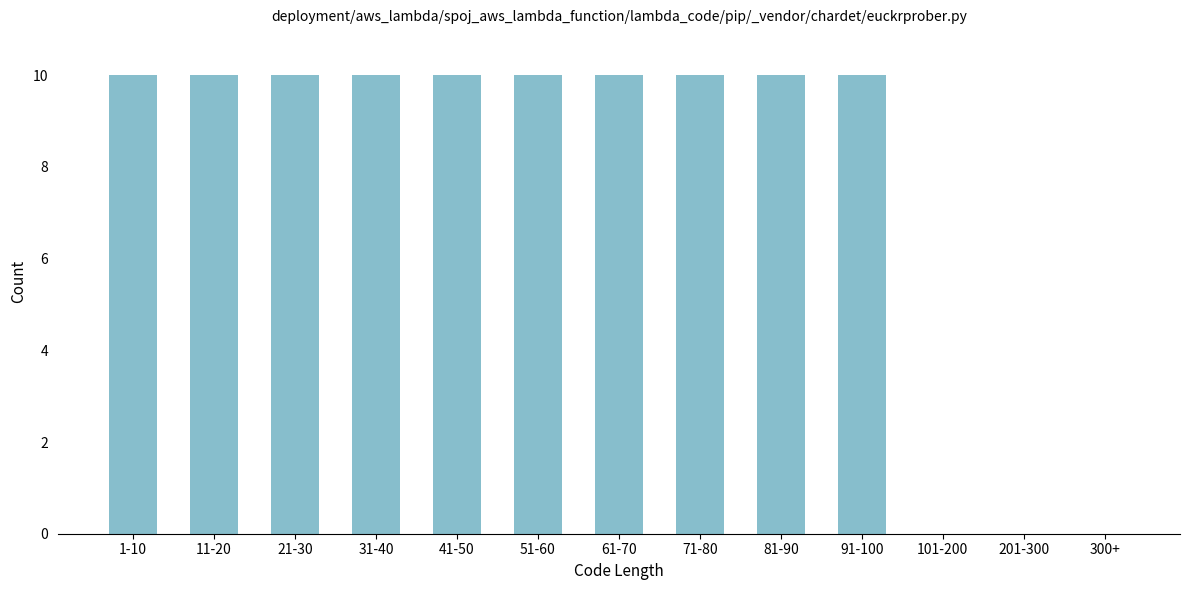

Reading left to right, transcribe all the data shown in this chart.

1-10=10	11-20=10	21-30=10	31-40=10	41-50=10	51-60=10	61-70=10	71-80=10	81-90=10	91-100=10	101-200=0	201-300=0	300+=0